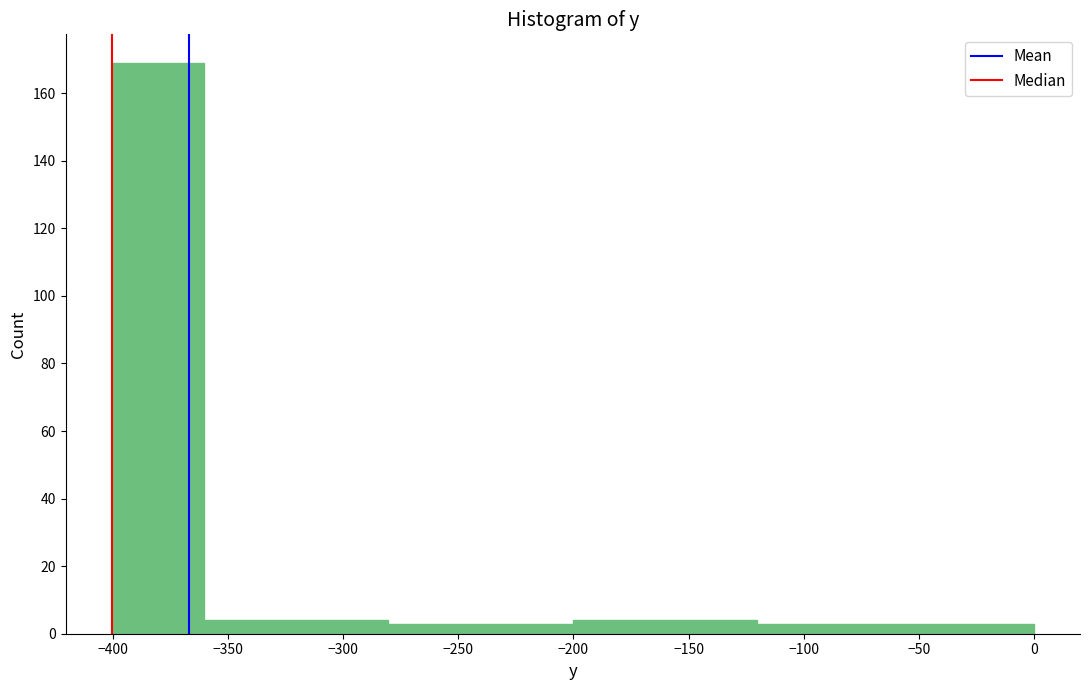

Over which range of the x-axis is the bar tallest?

-400 to -360